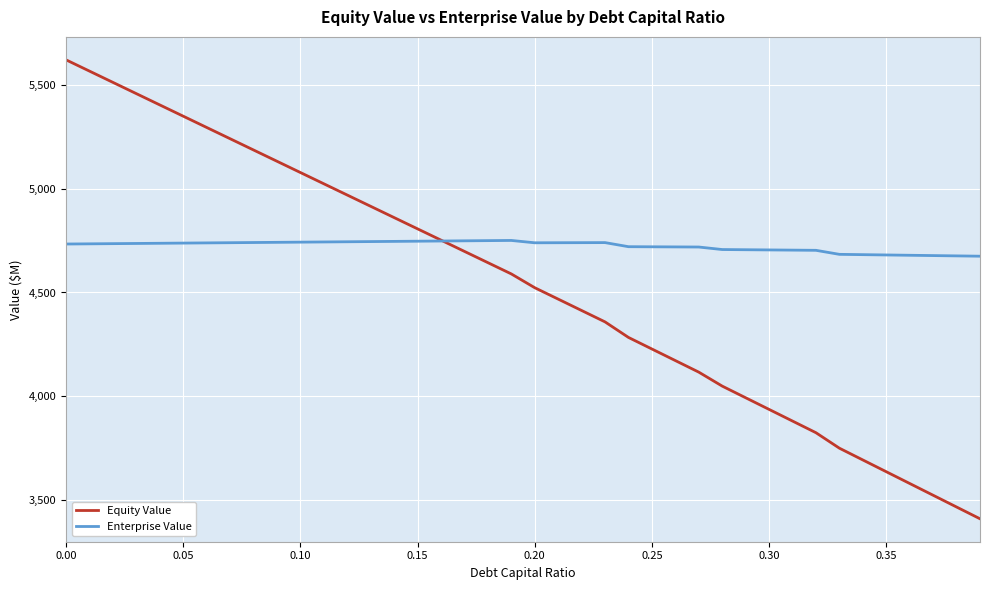

List the series in order of their overall mean, highest first.

Enterprise Value, Equity Value